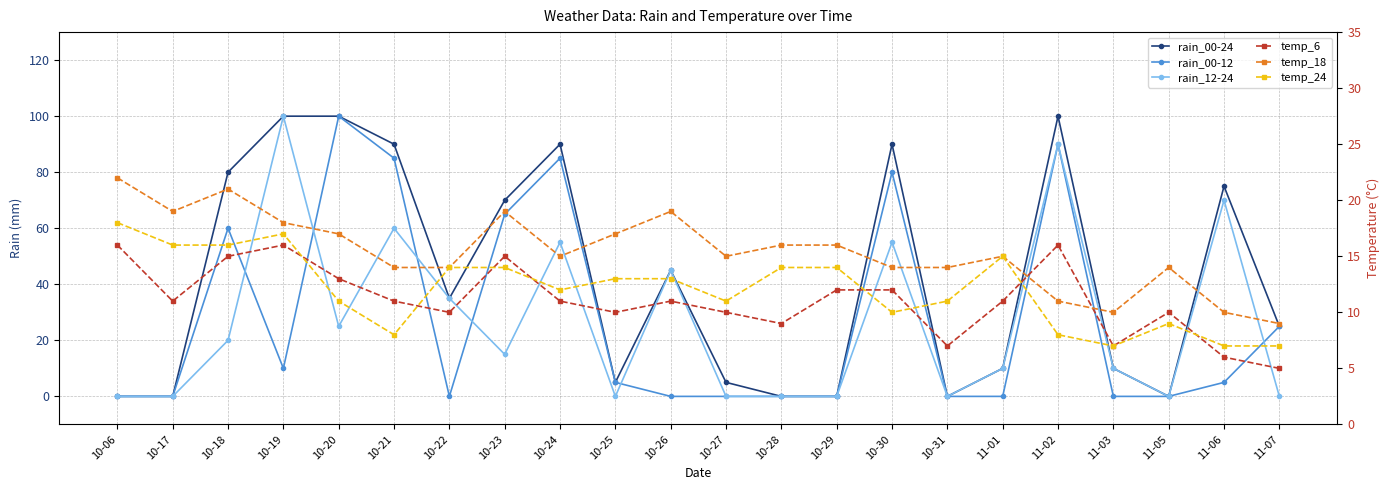

At which category does temp_24 reach its first local peak?

10-19